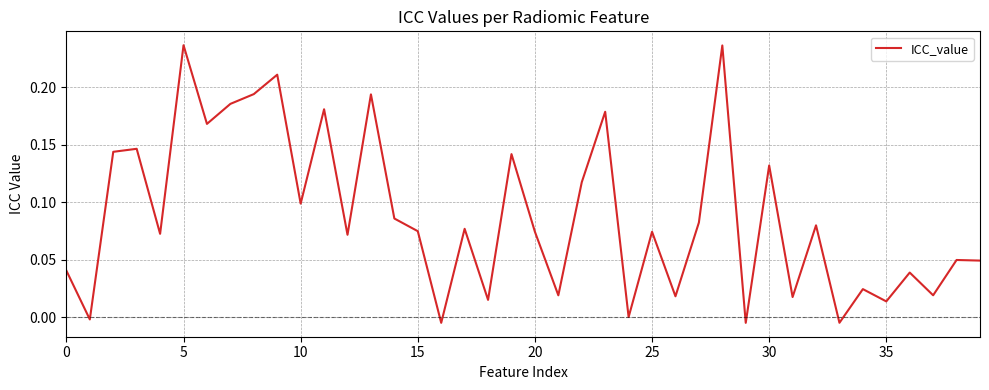

How many lines are shown in the chart?

1